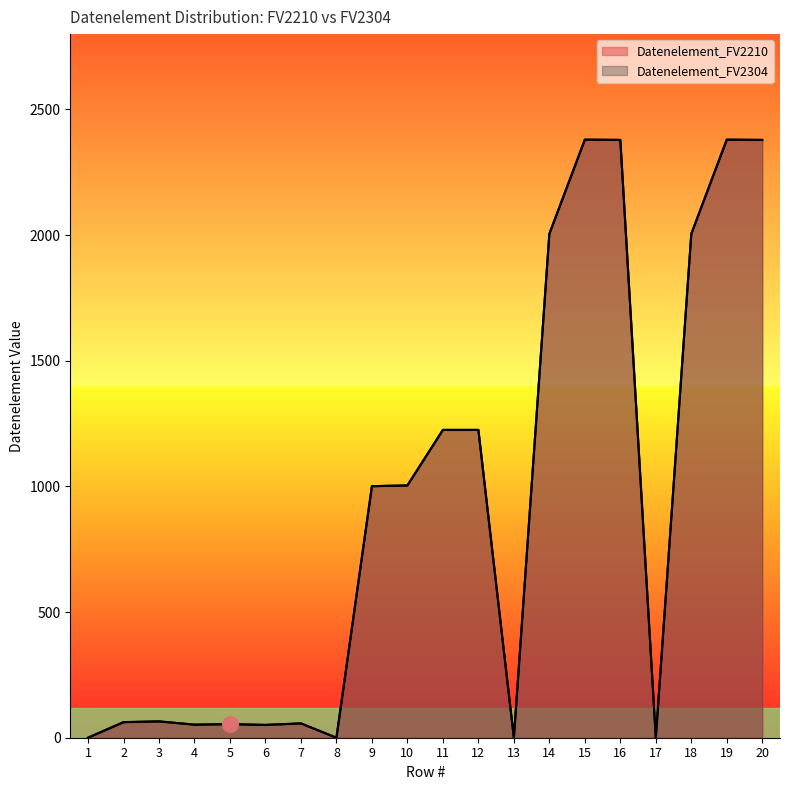

Which series contains the lowest Y value?

Datenelement_FV2210